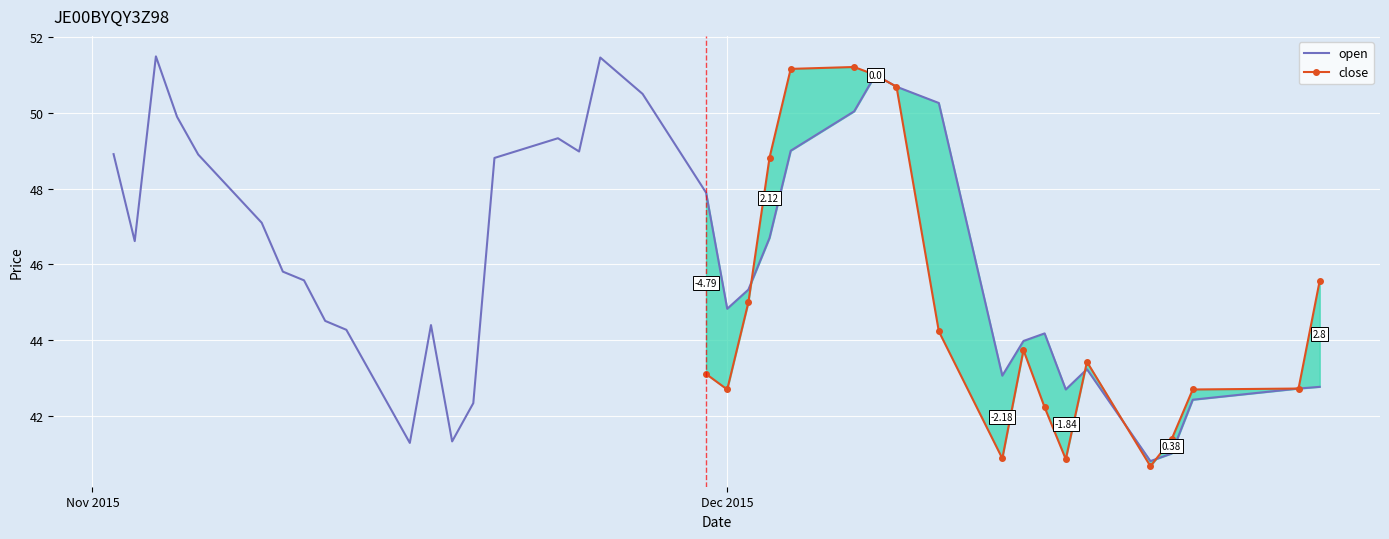

What position from the left is 10/11/2015?

7